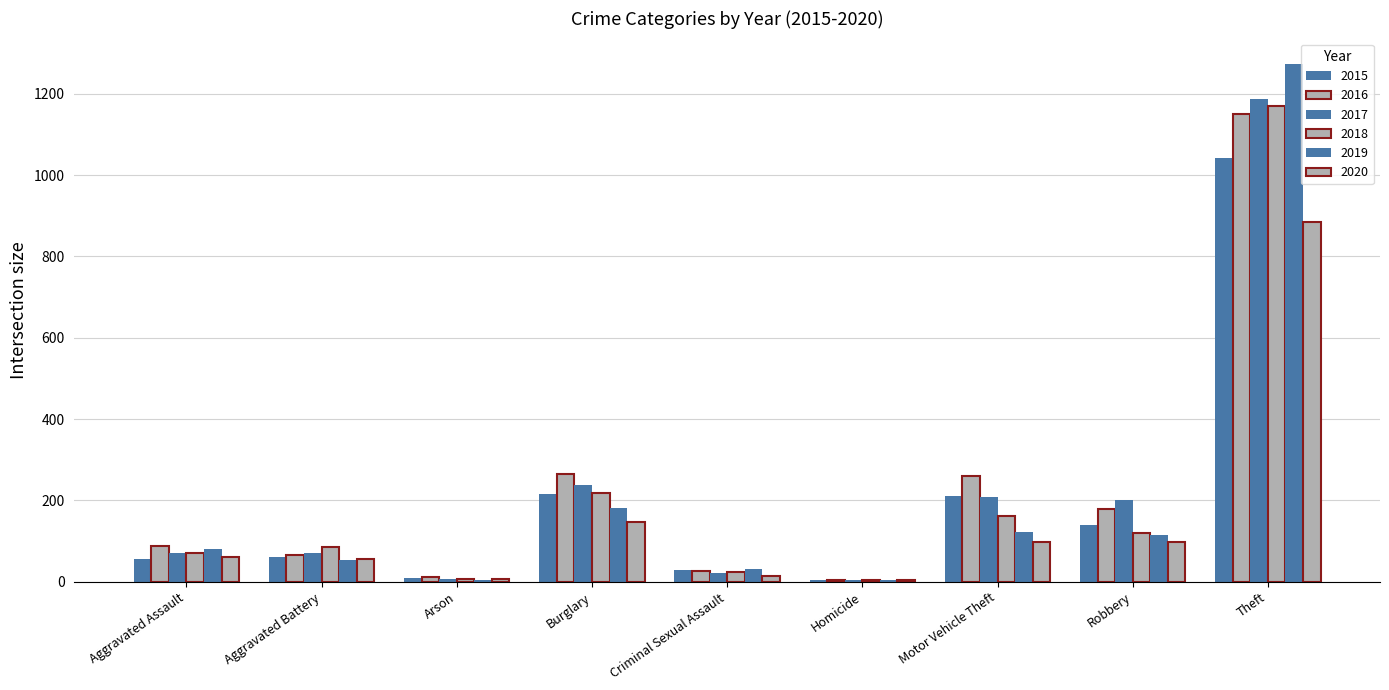

How many data points does each series have?

9